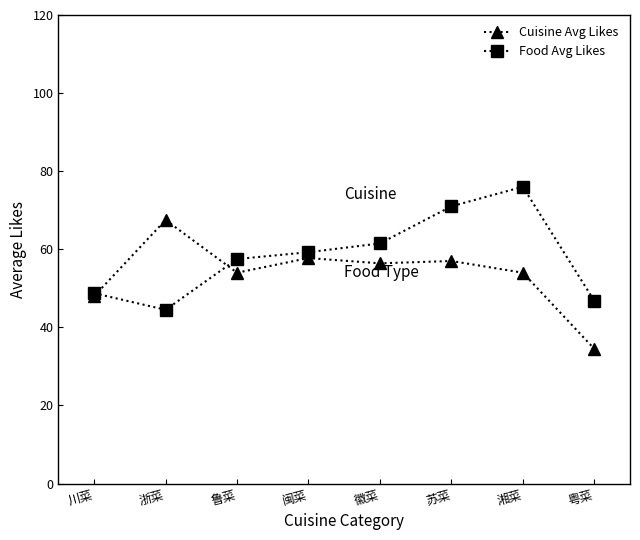

In Food Avg Likes, how many points are higher than both neighbors (excluding endpoints)?

1